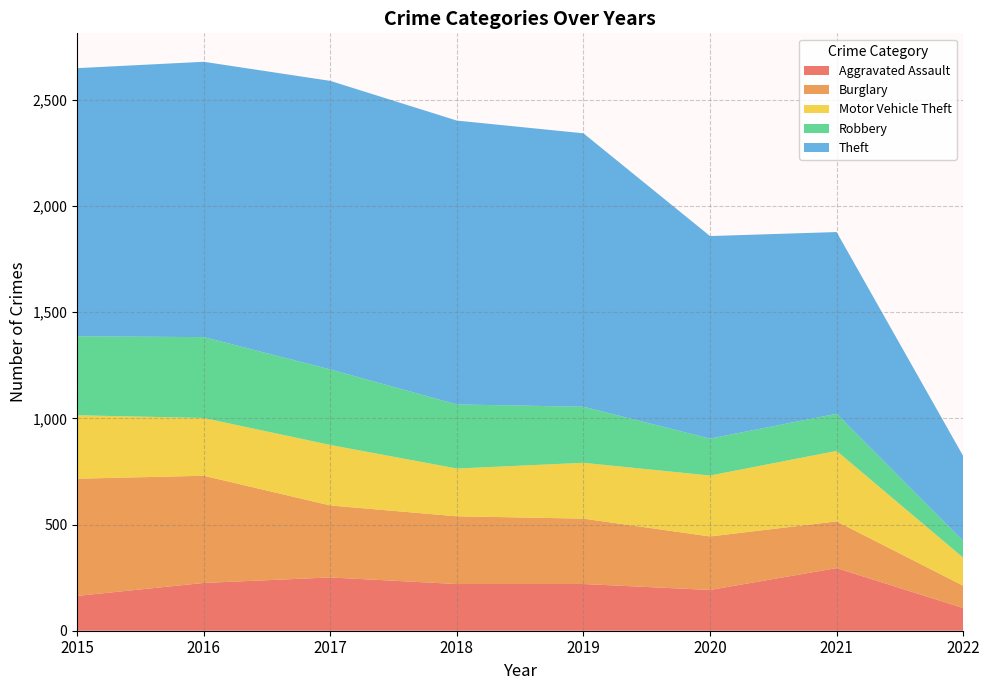

Reading left to right, what are all the values shown in this chart?

Aggravated Assault: 2015=164	2016=225	2017=251	2018=220	2019=220	2020=192	2021=295	2022=107
Burglary: 2015=552	2016=505	2017=339	2018=319	2019=308	2020=252	2021=220	2022=105
Motor Vehicle Theft: 2015=299	2016=272	2017=285	2018=225	2019=263	2020=287	2021=332	2022=132
Robbery: 2015=372	2016=381	2017=356	2018=302	2019=264	2020=174	2021=175	2022=79
Theft: 2015=1263	2016=1297	2017=1359	2018=1337	2019=1288	2020=954	2021=856	2022=400